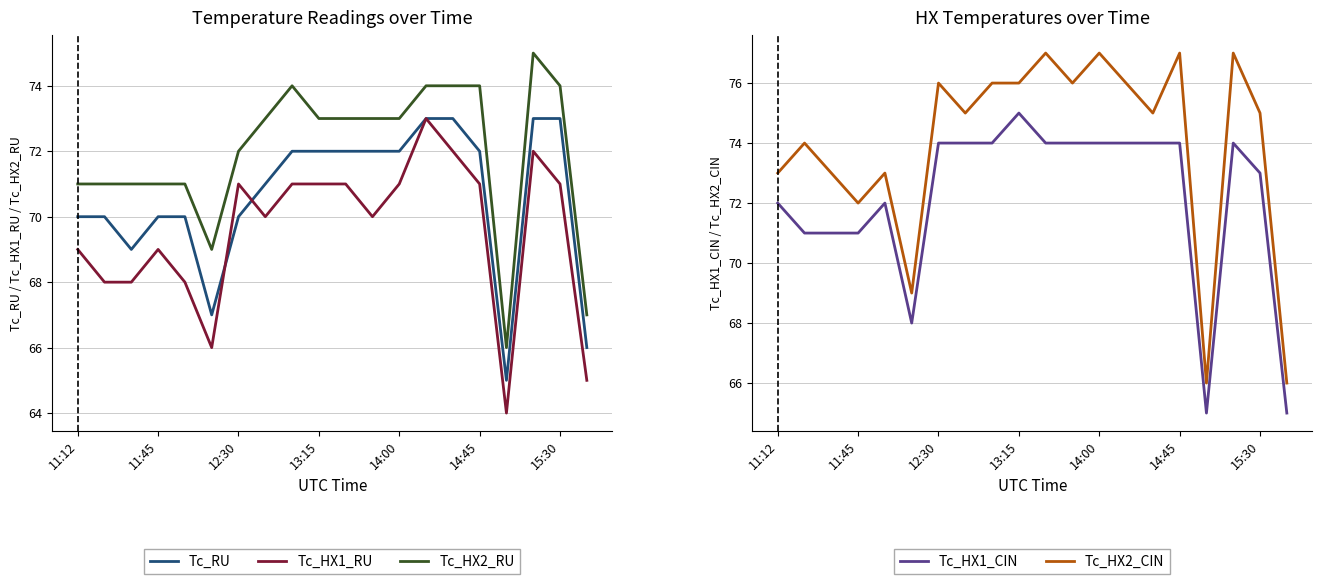

Which series has the largest total across all categories?

Tc_HX2_CIN